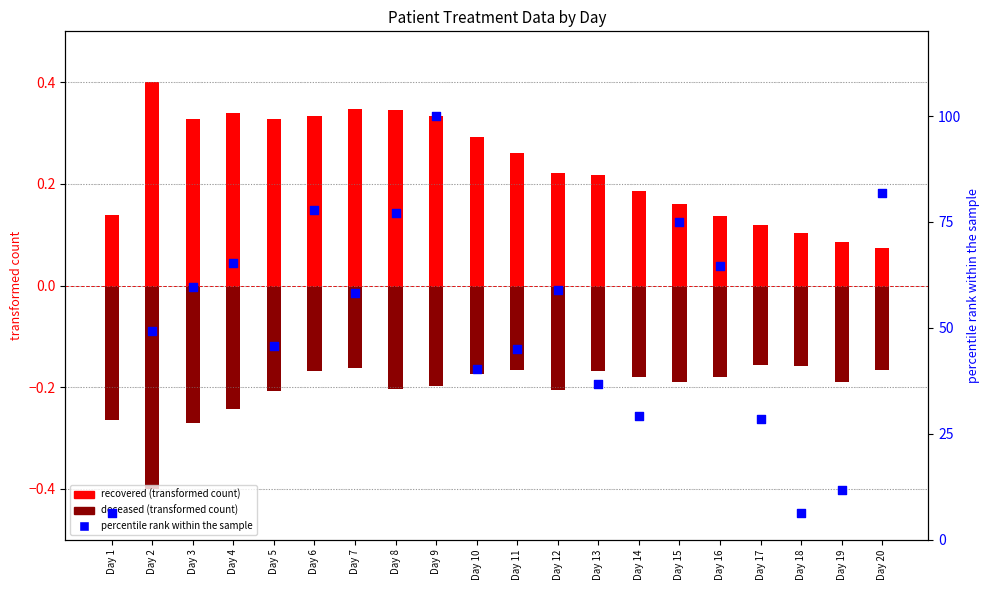

Which series contains the highest Y value?

percentile rank within the sample